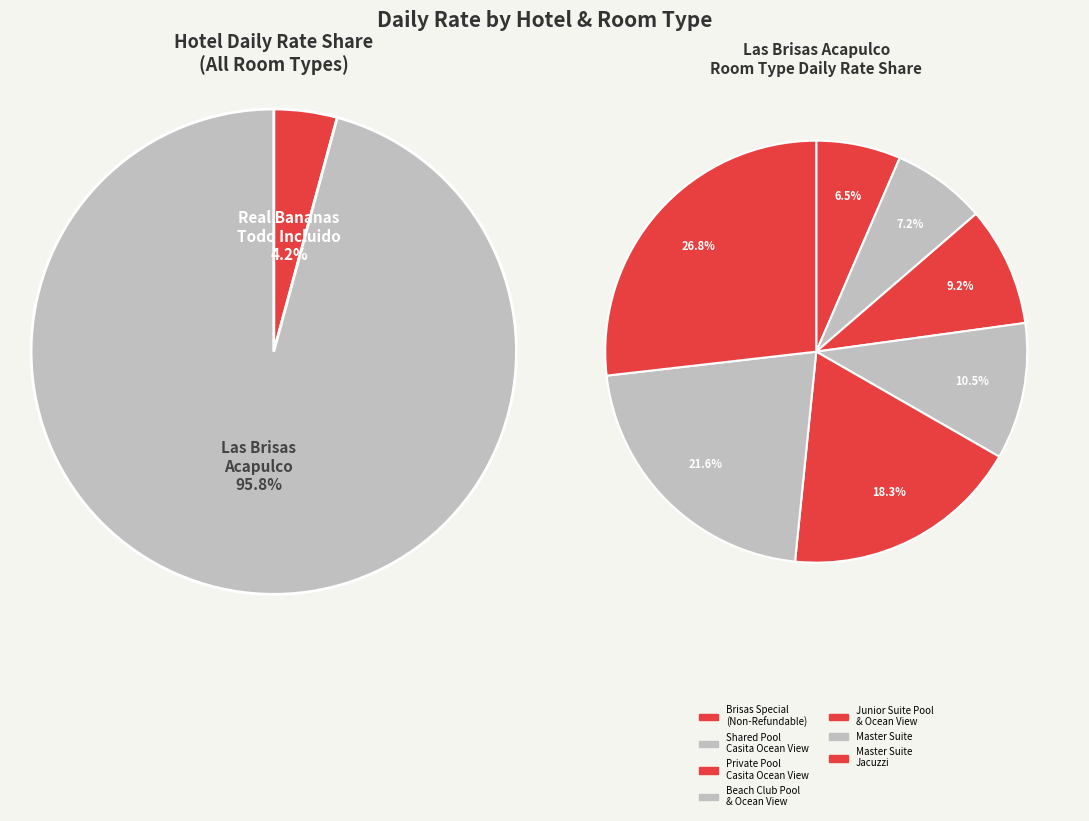

Between Las Brisas Acapulco (Brisas Special Deal) and Las Brisas Acapulco (Master Suite Jacuzzi), which is larger?

Las Brisas Acapulco (Master Suite Jacuzzi)